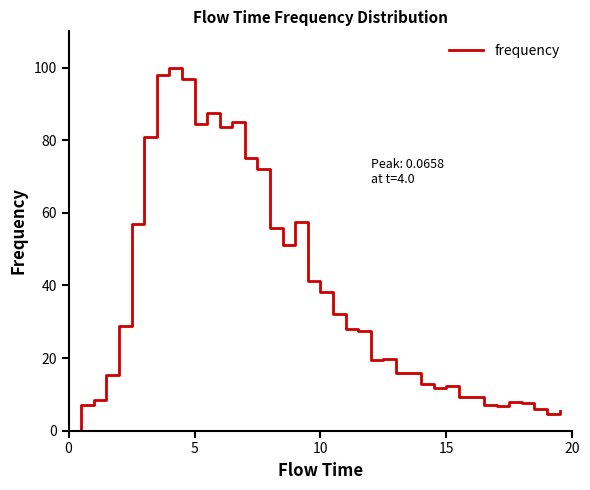

How many lines are shown in the chart?

1